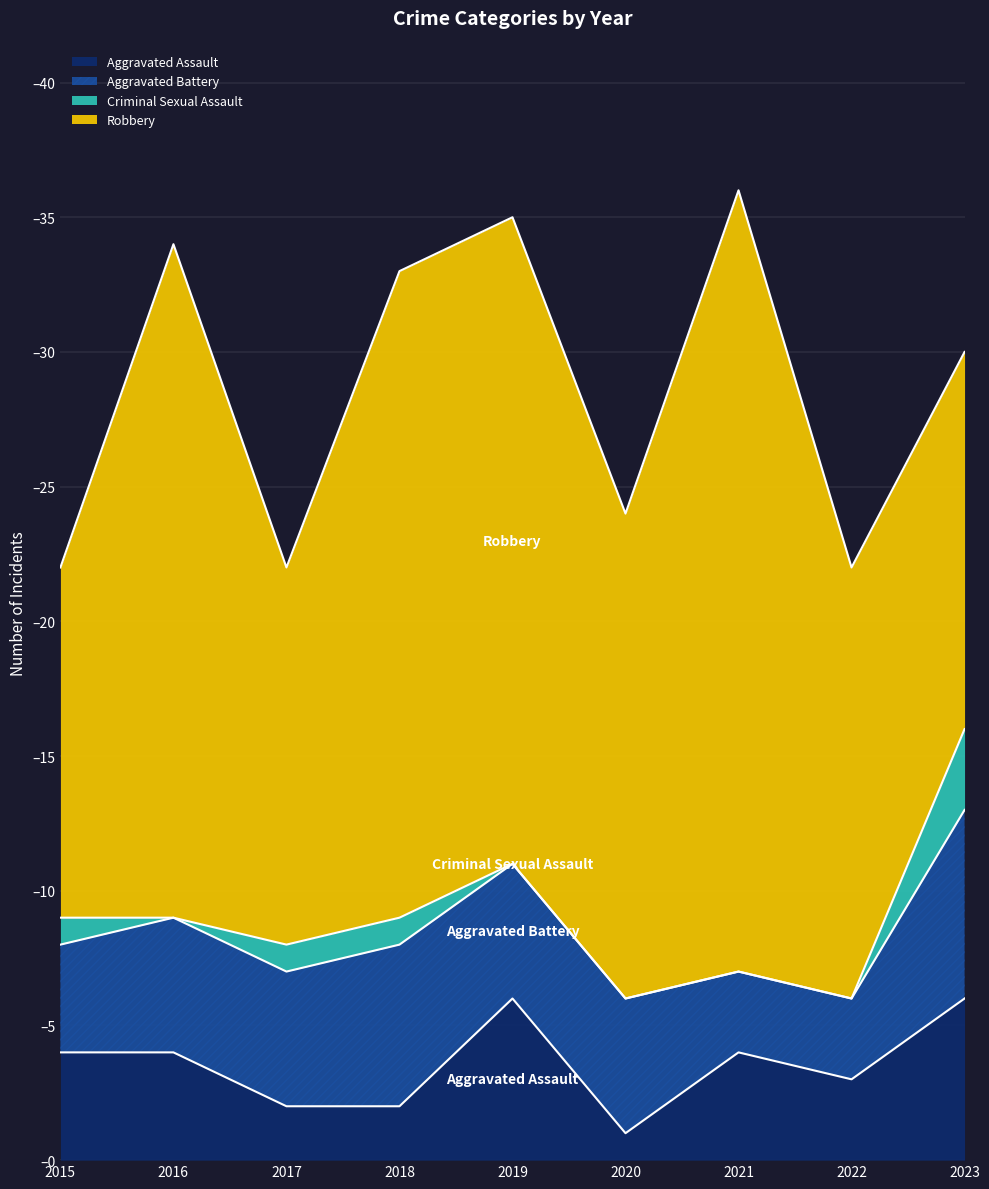

What is the difference between the maximum and second lowest values in the Criminal Sexual Assault series?

3